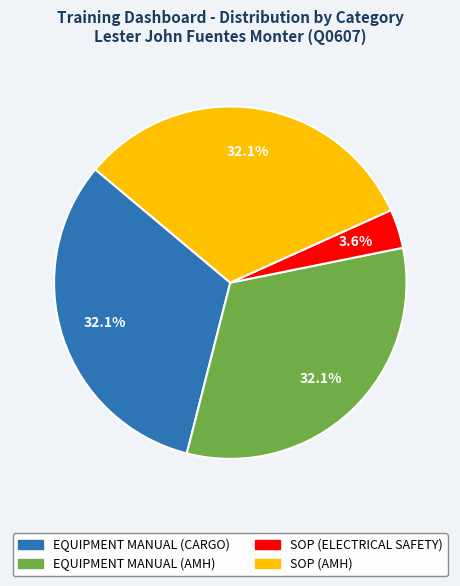

Which category has the smallest portion of the pie?

SOP (ELECTRICAL SAFETY)